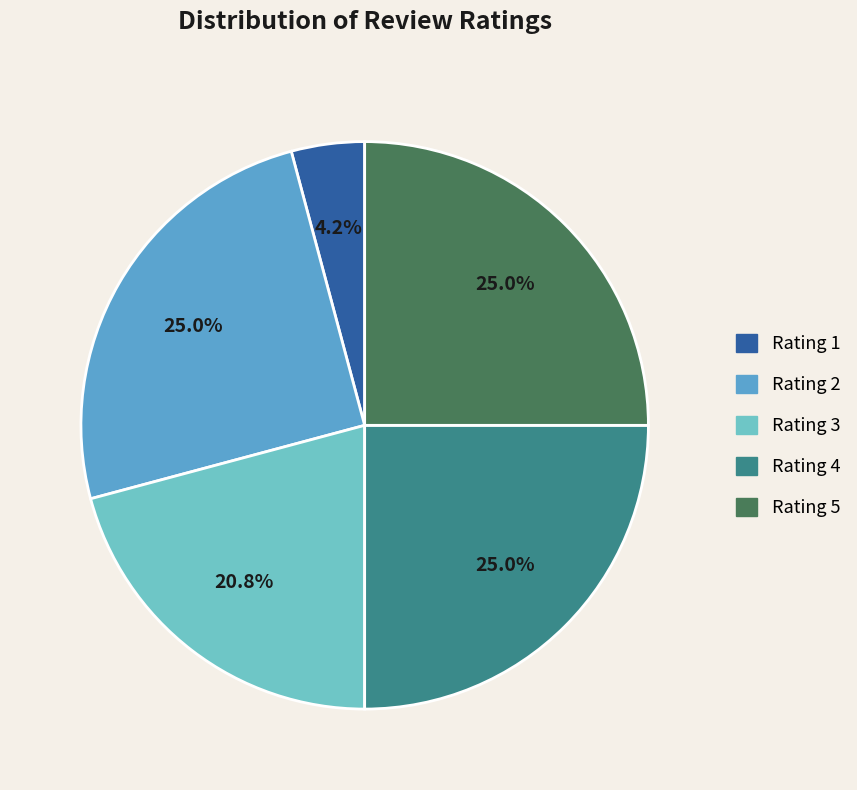

Which slice is the smallest?

Rating 1